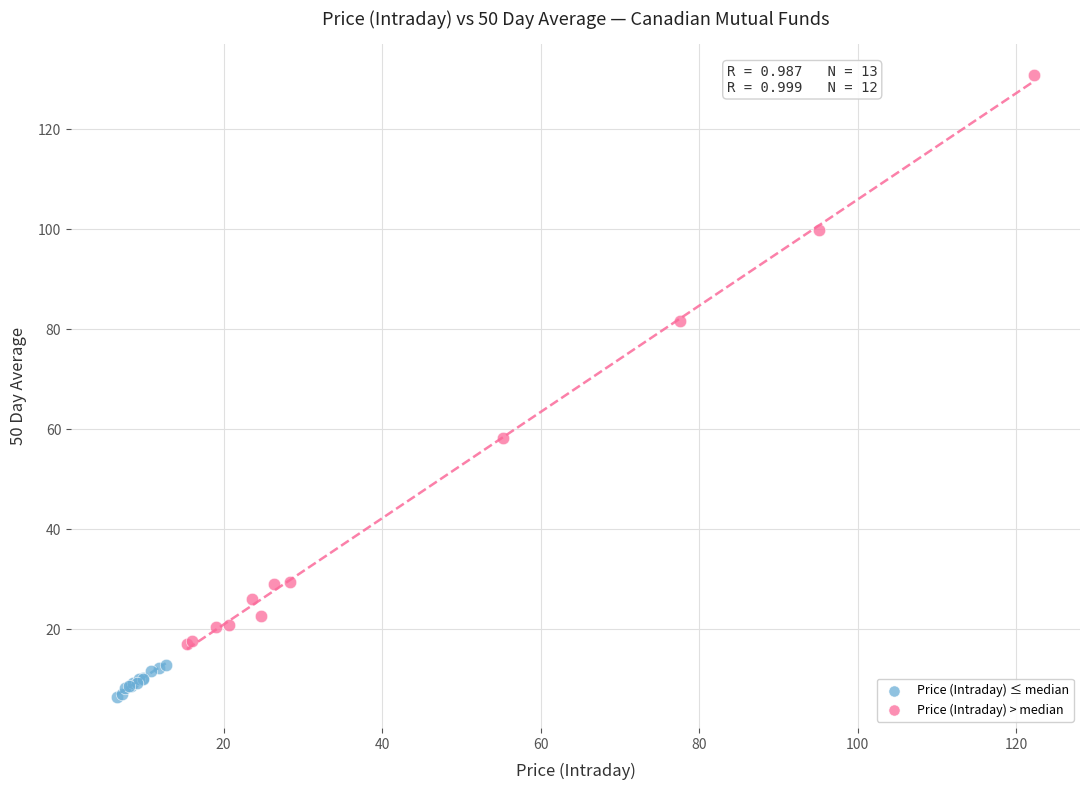

Which series contains the highest Y value?

Price (Intraday) > median